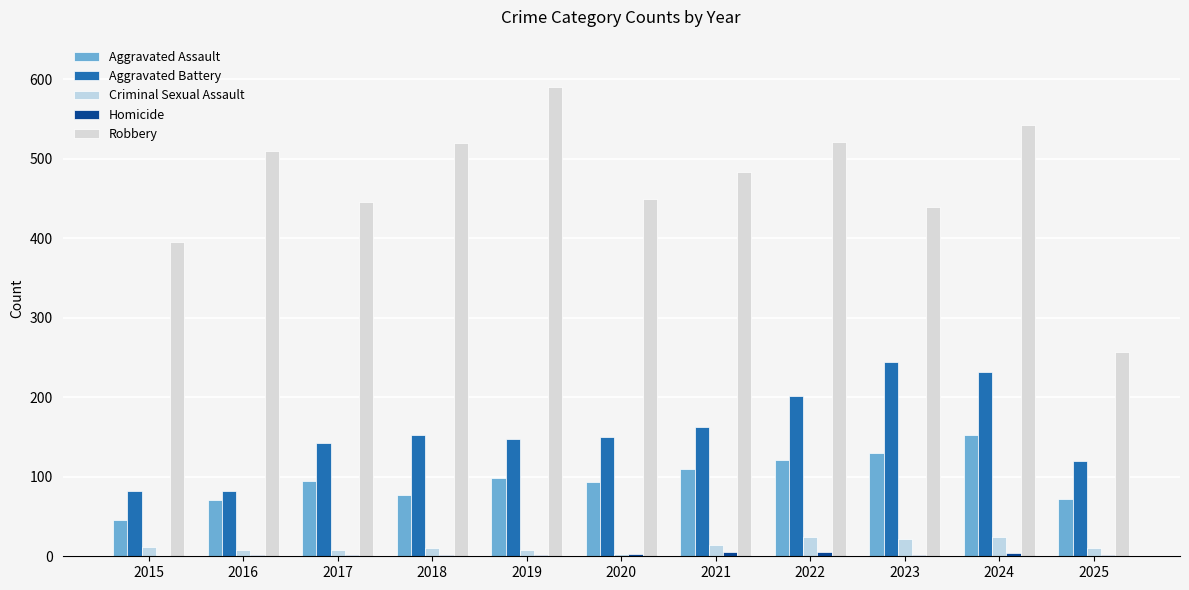

What is the difference between the Aggravated Battery values at 2020 and 2015?

68